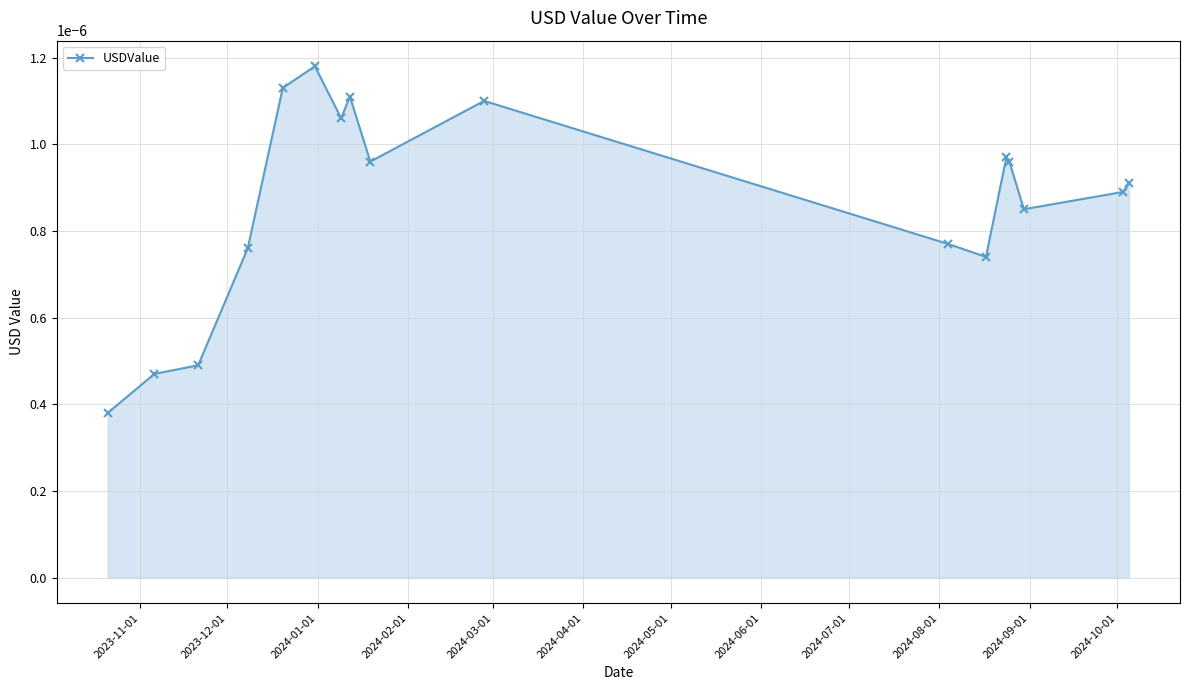

True or false: the data has more than 2 interior local peaks.

True